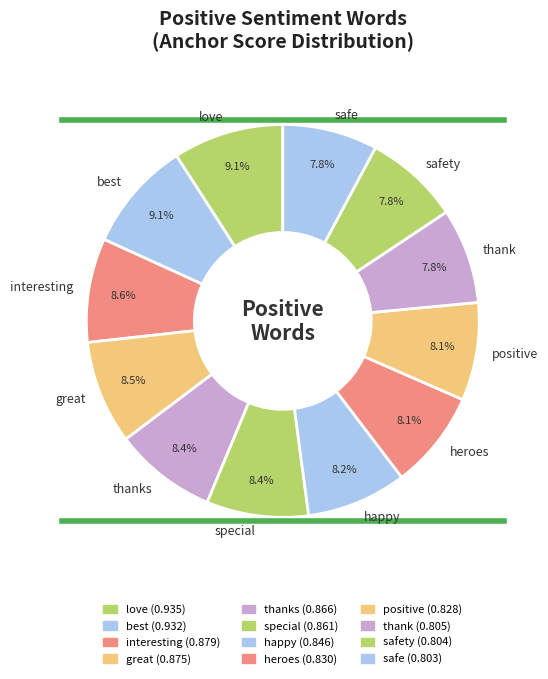

How many segments does this pie chart have?

12